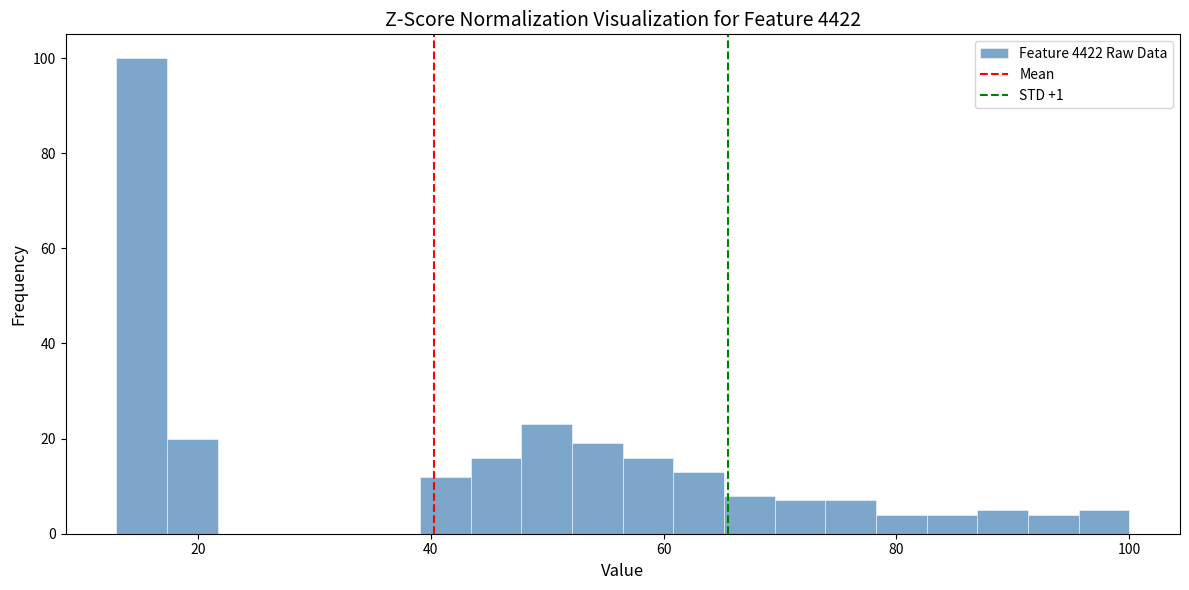

Around what value on the x-axis is the tallest bar? Give the approximate position of its centre, as read against the axis.

16